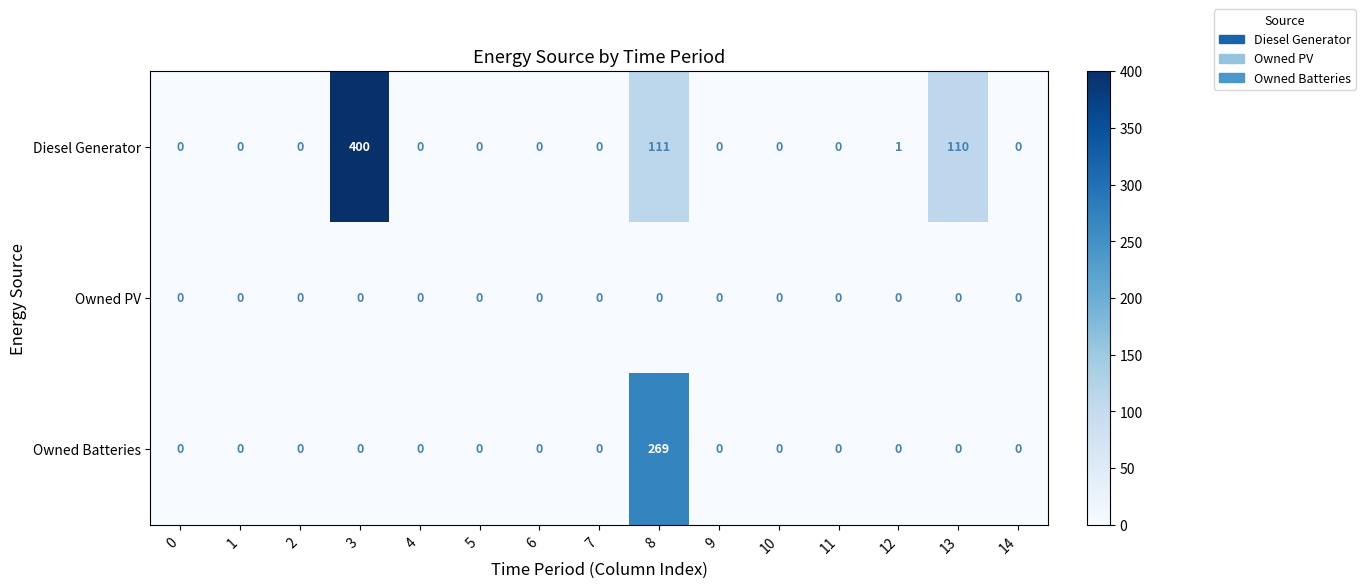

How many values in Diesel Generator are above zero?

4